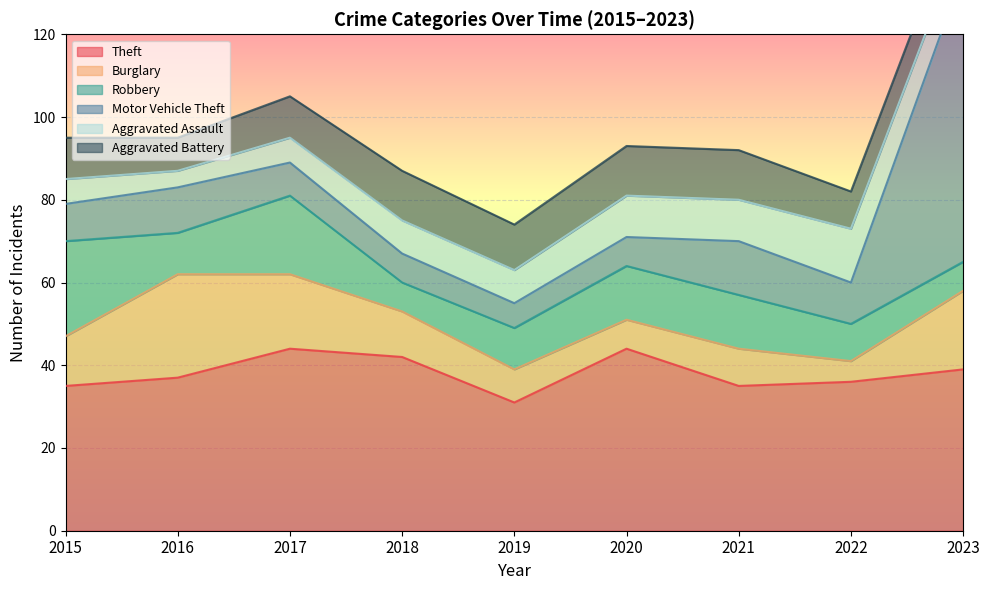

The value of Theft at 2016 is 37. True or false?

True